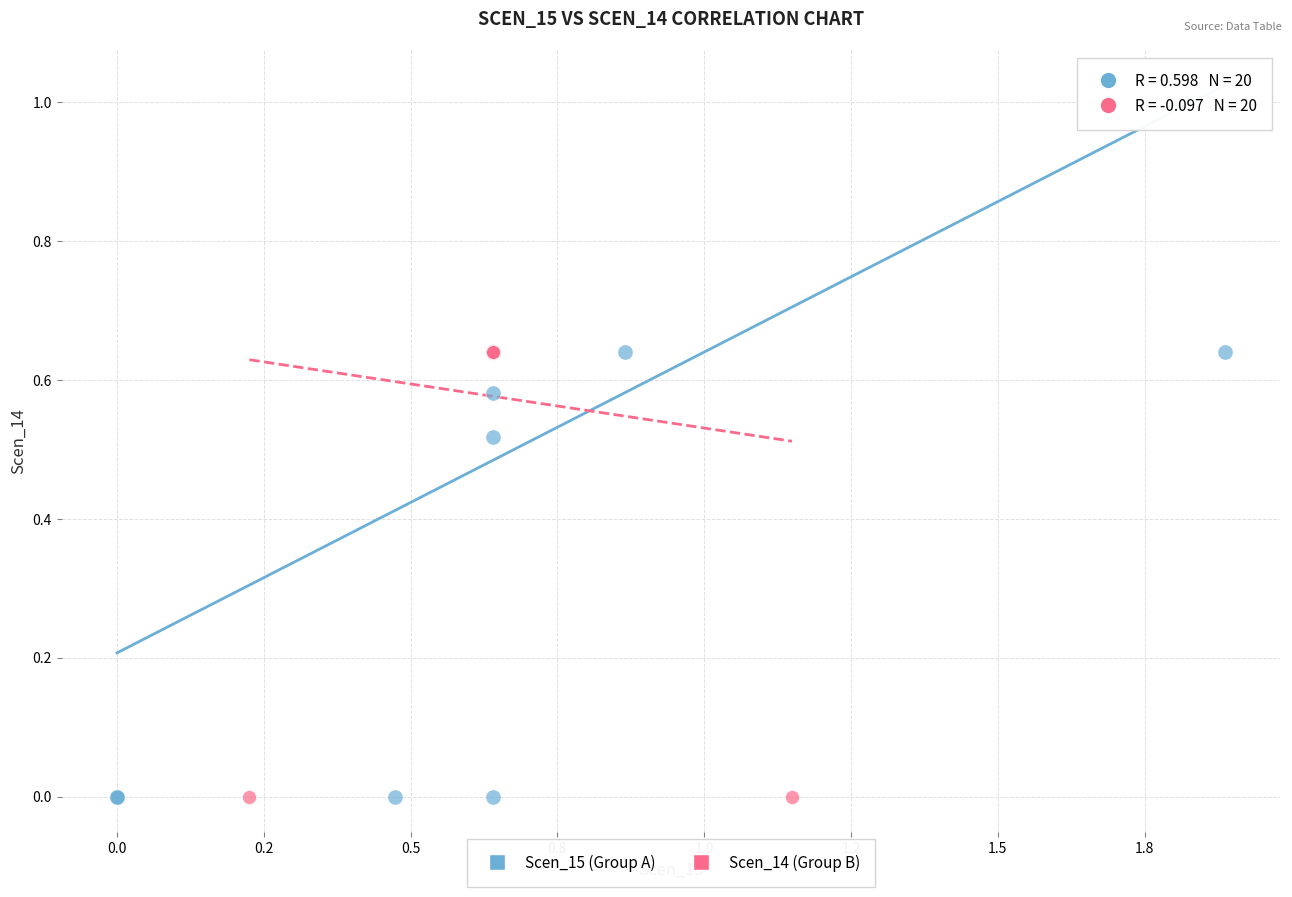

What are all the series names shown in the legend?

Scen_15 (Group A), Scen_14 (Group B)